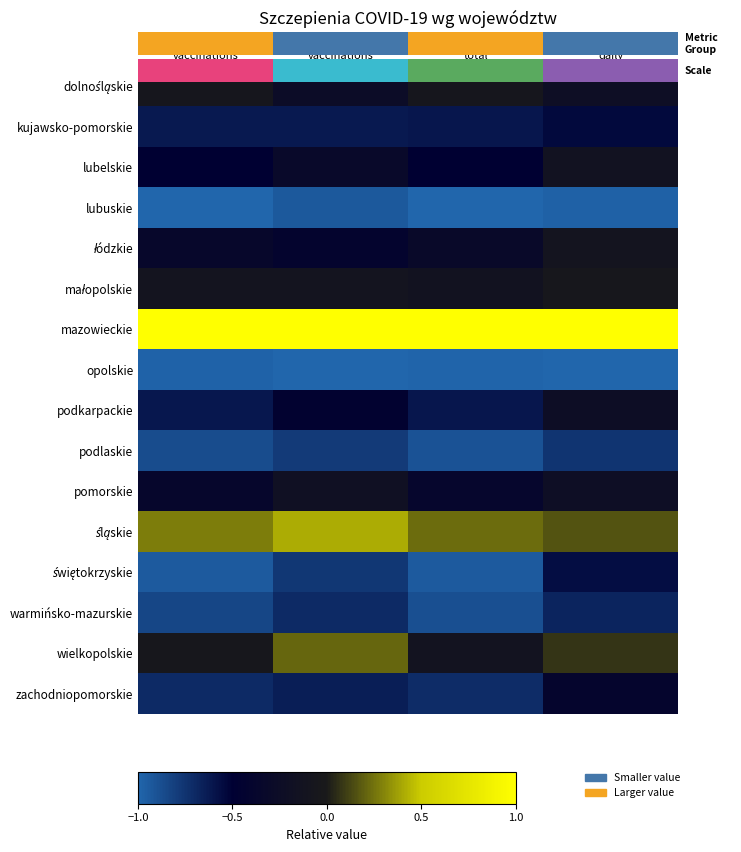

How many data points does each series have?

4